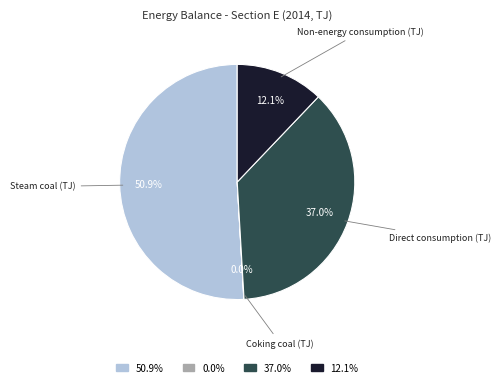

Which category has the biggest portion of the pie?

50.9%